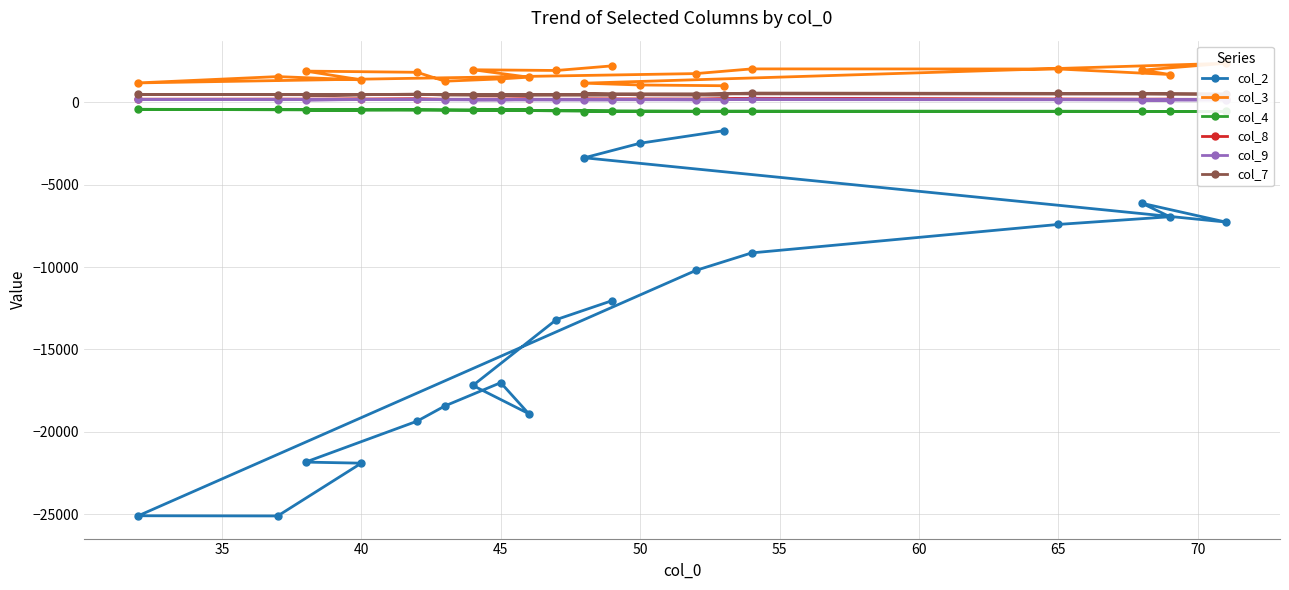

What is the maximum value for col_2?

-1720.2